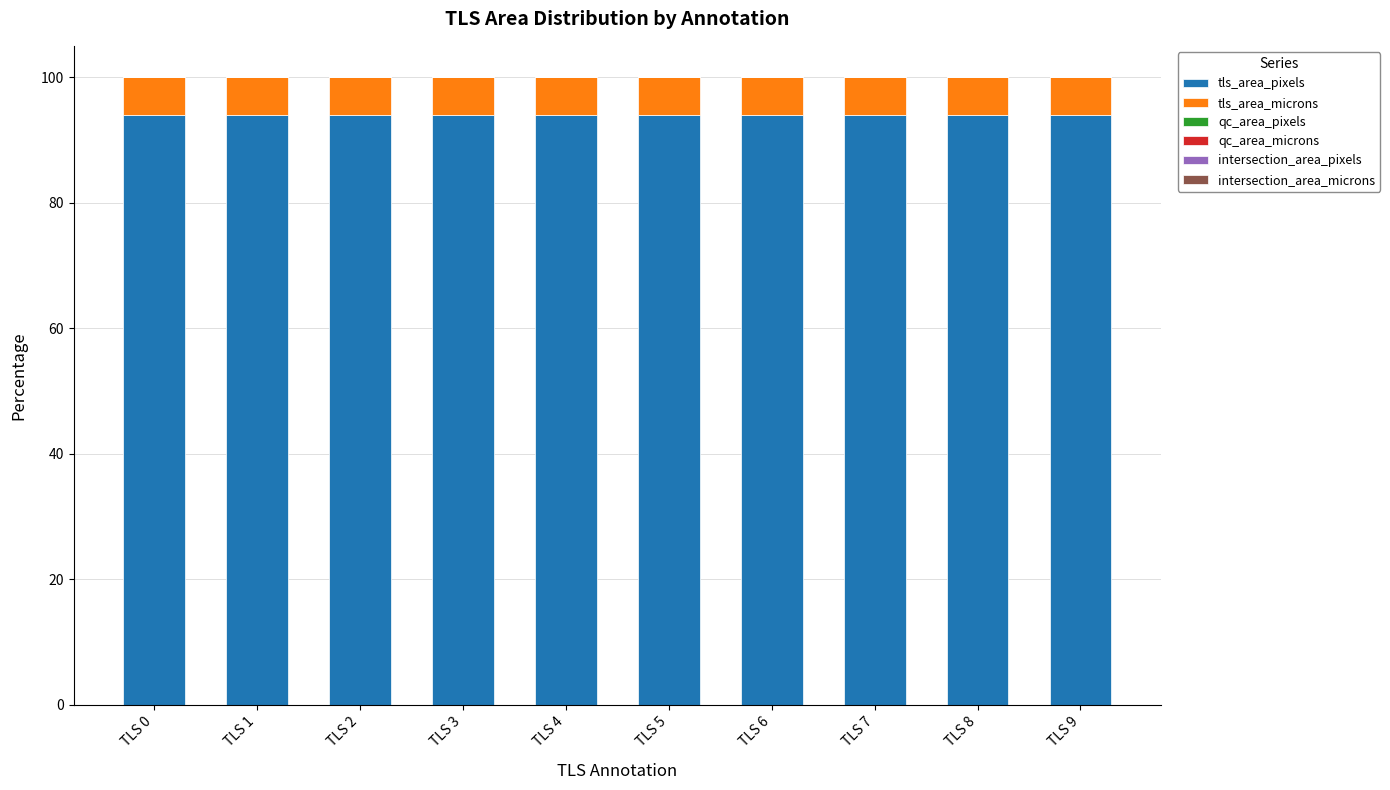

The tls_area_pixels series shows 94.0 at TLS 6. True or false?

True